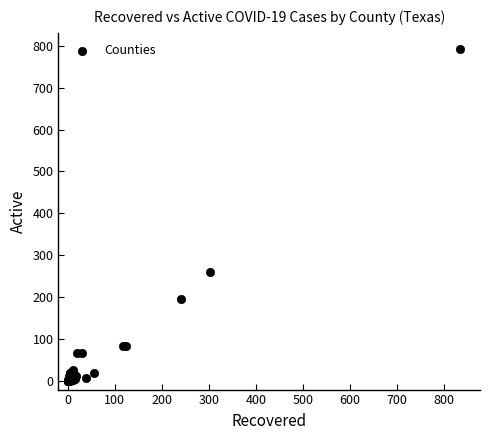

What Y value in the scatter plot is closest to 395?

260